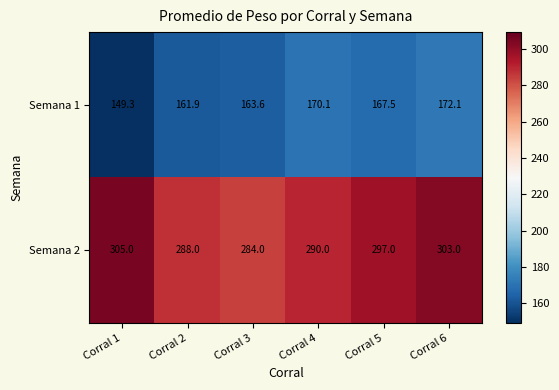

At Corral 1, list the series in order from smallest to largest.

Semana 1, Semana 2